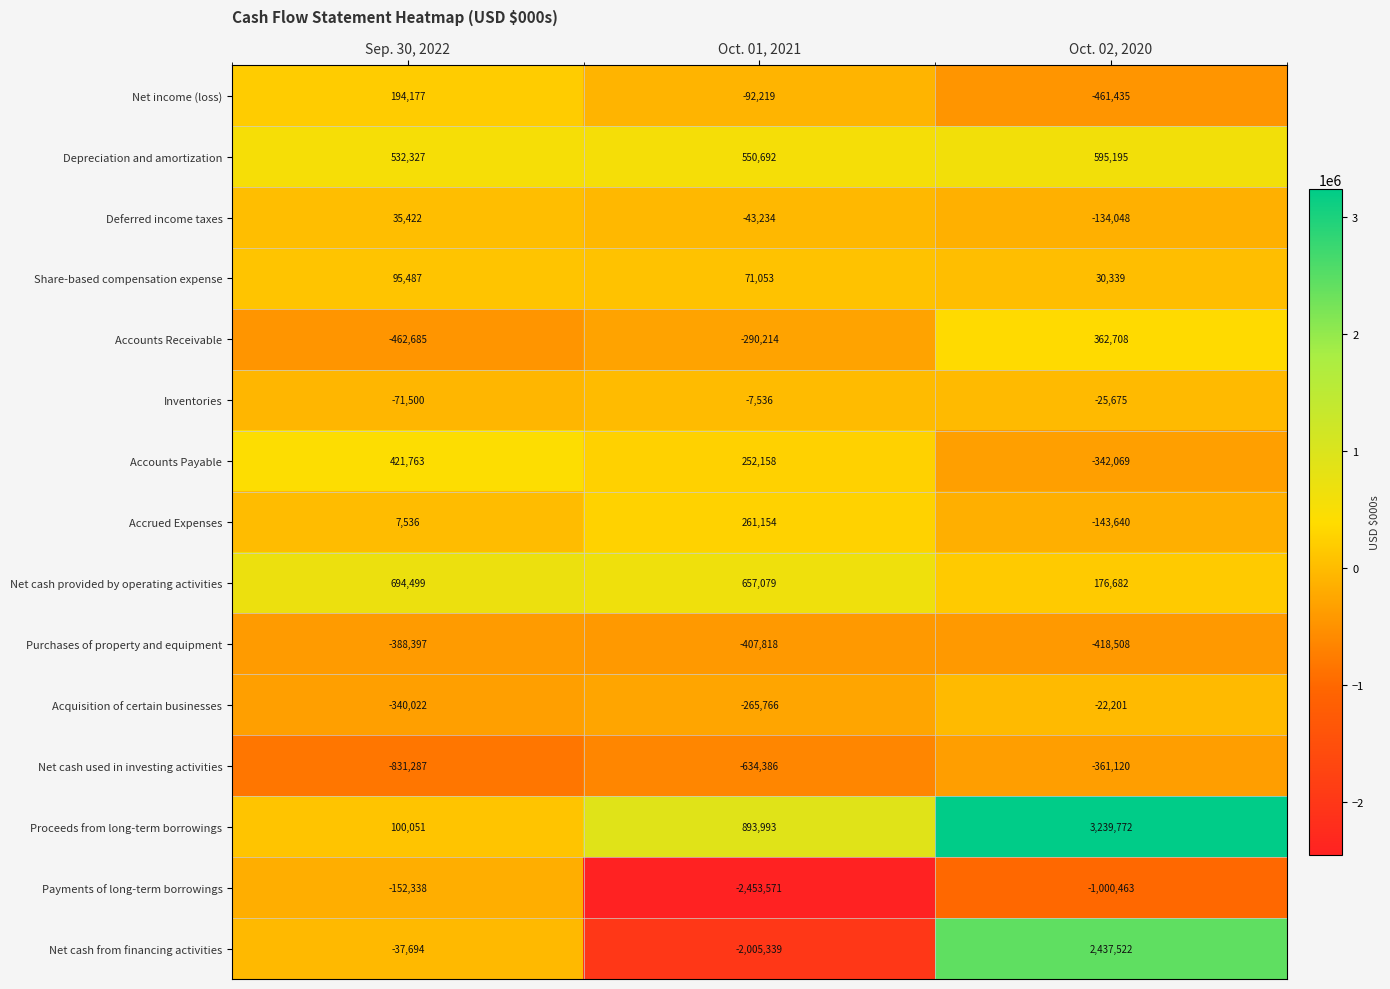

What is the maximum value shown in the chart?

3239772